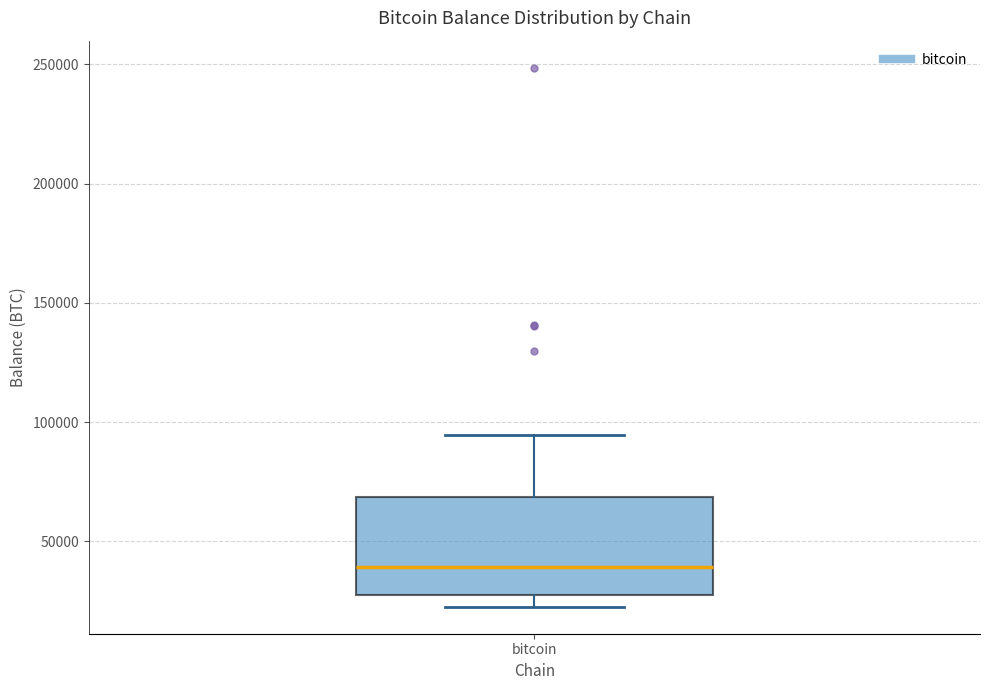

Transcribe this box plot: give where the median line is, the range the box spans, and where the two whiskers end, as read against the y-axis. The values are not printed on the chart, so give them approximately, as read against the axis.

median 40000, box 25000 to 70000, whiskers 25000 (just below the box's lower edge) to 95000